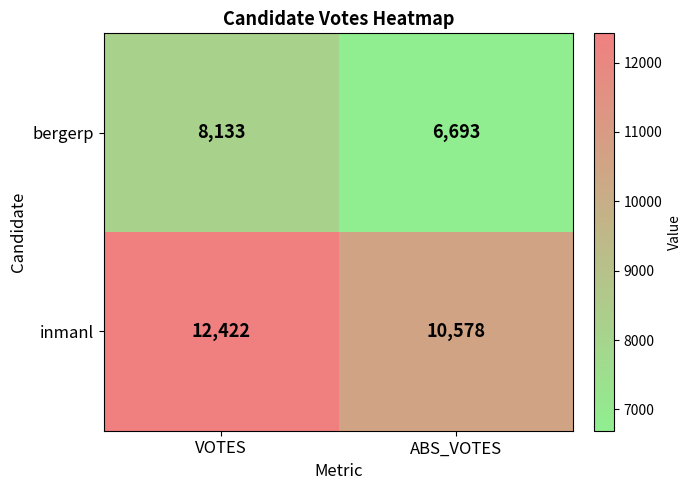

What is the sum of all inmanl values?

23000